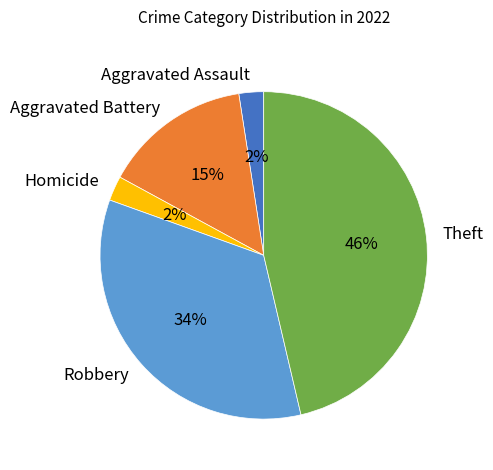

The Robbery slice represents 28% of the pie. True or false?

False